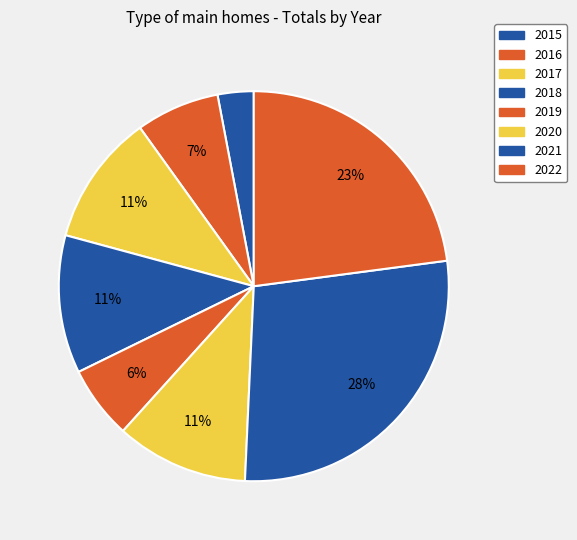

To the nearest percent, what is the average slice percentage?

12%